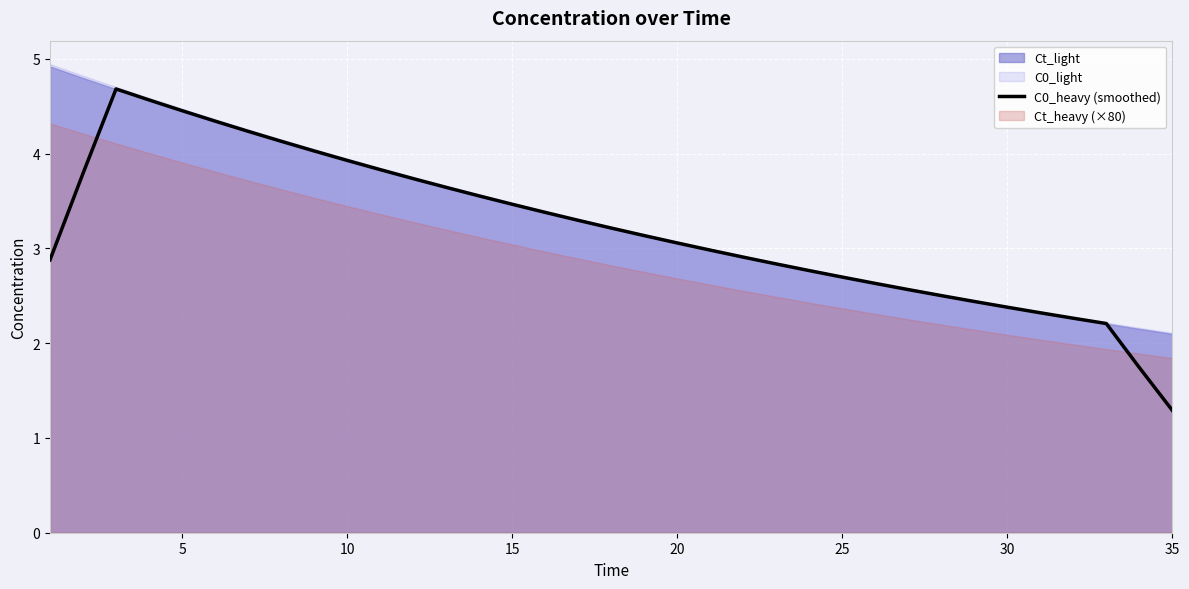

What is the sum of all values?

111.9